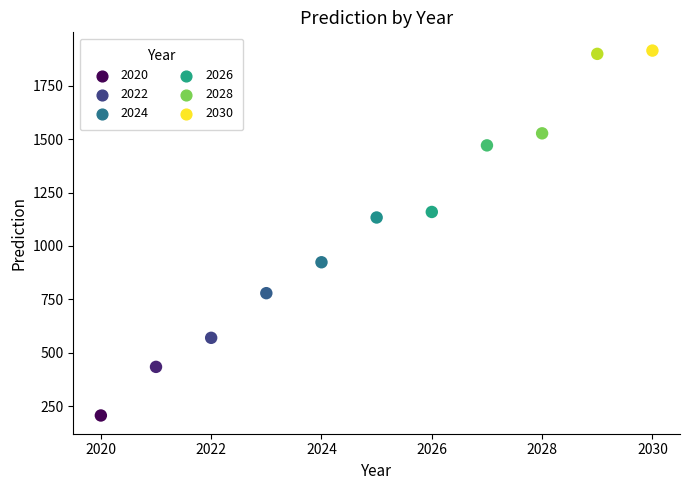

What is the range of X values (max minus min)?

10.0